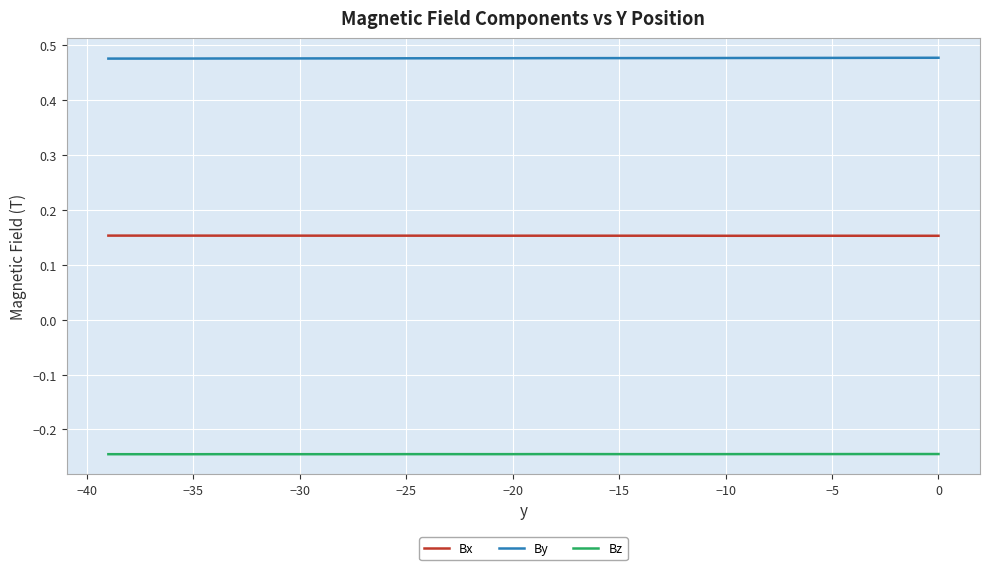

True or false: Bz and By cross at least once.

False